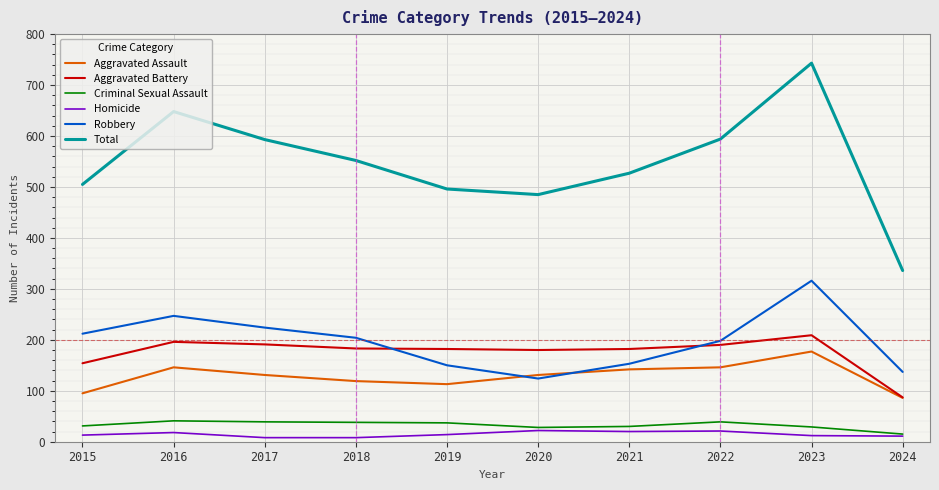

True or false: Aggravated Battery has a value of 35 at 2024.

False